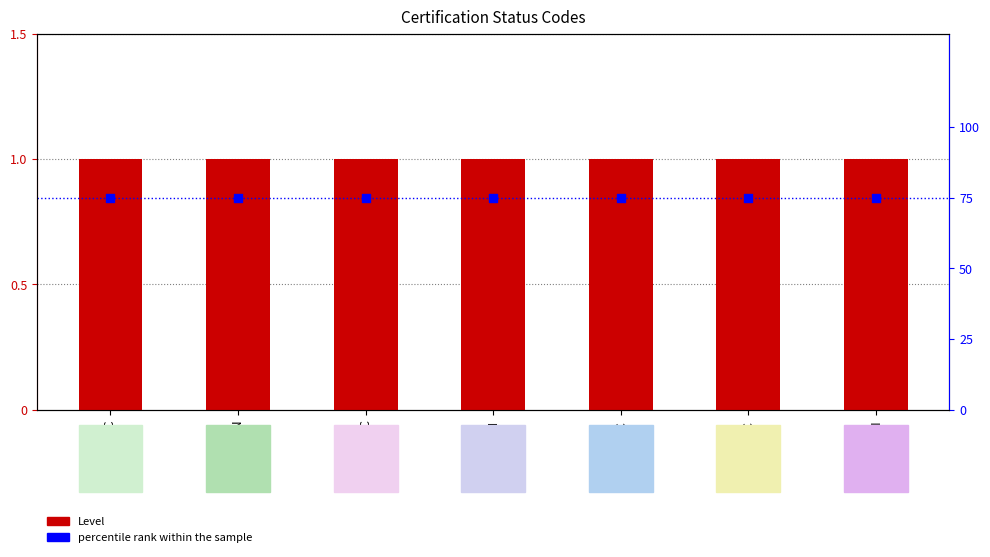

Is the value of Level at NC greater than the value of percentile rank within the sample at AN?

No